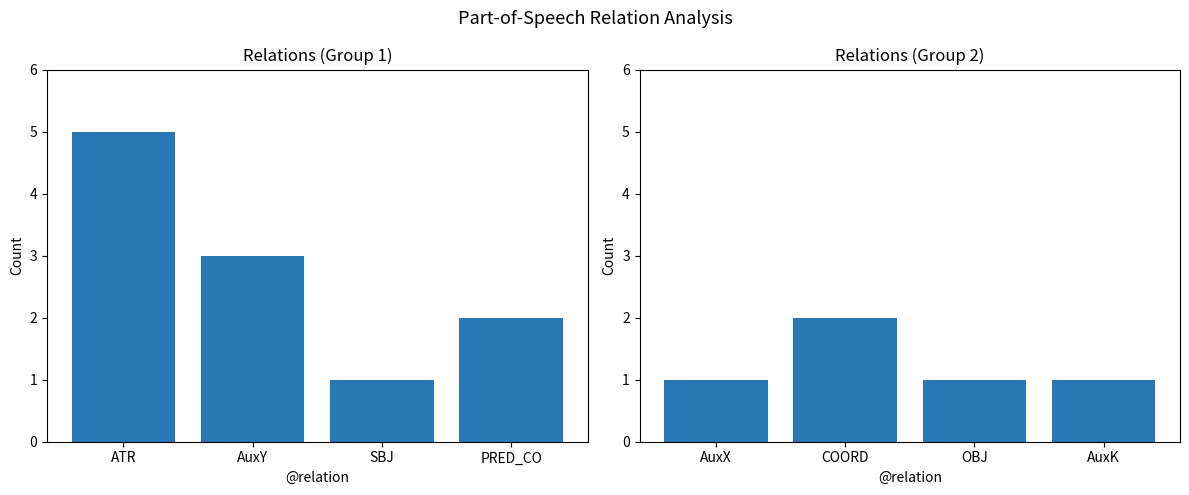

Reading left to right, what are all the values shown in this chart?

Count (left): 5	3	1	2
Count (right): 1	2	1	1